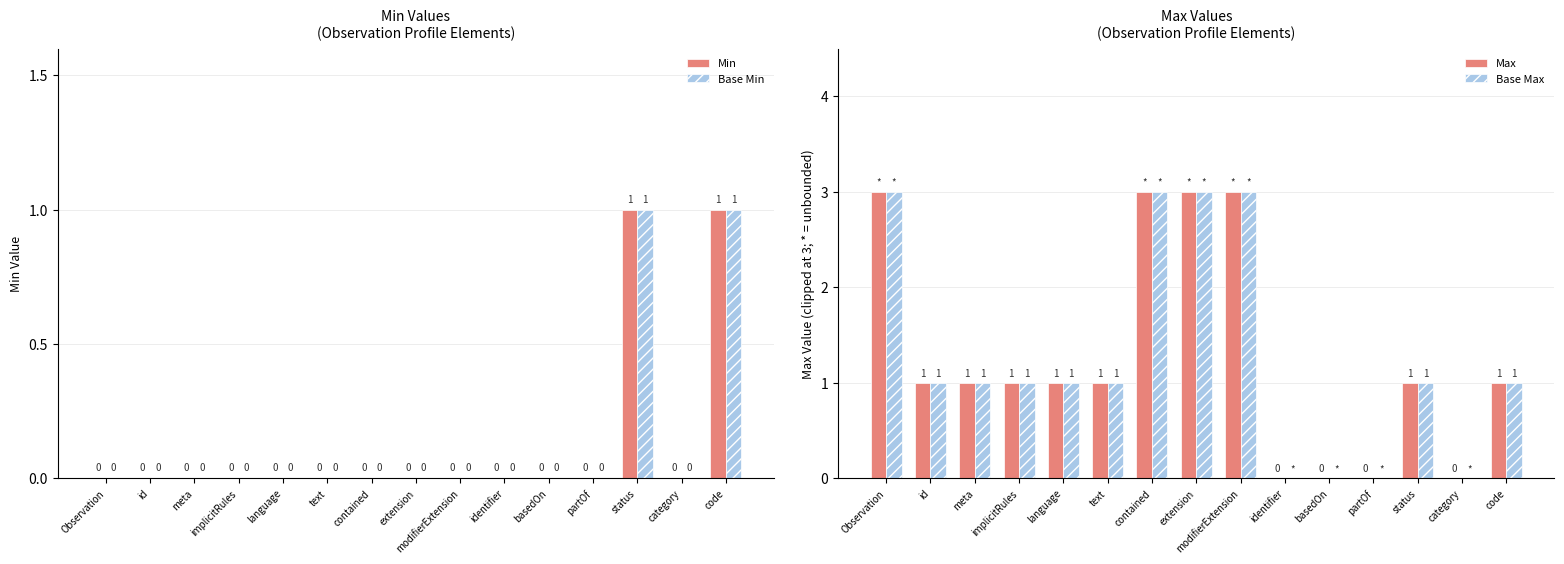

Which category has the highest value in the Base Min series?

status